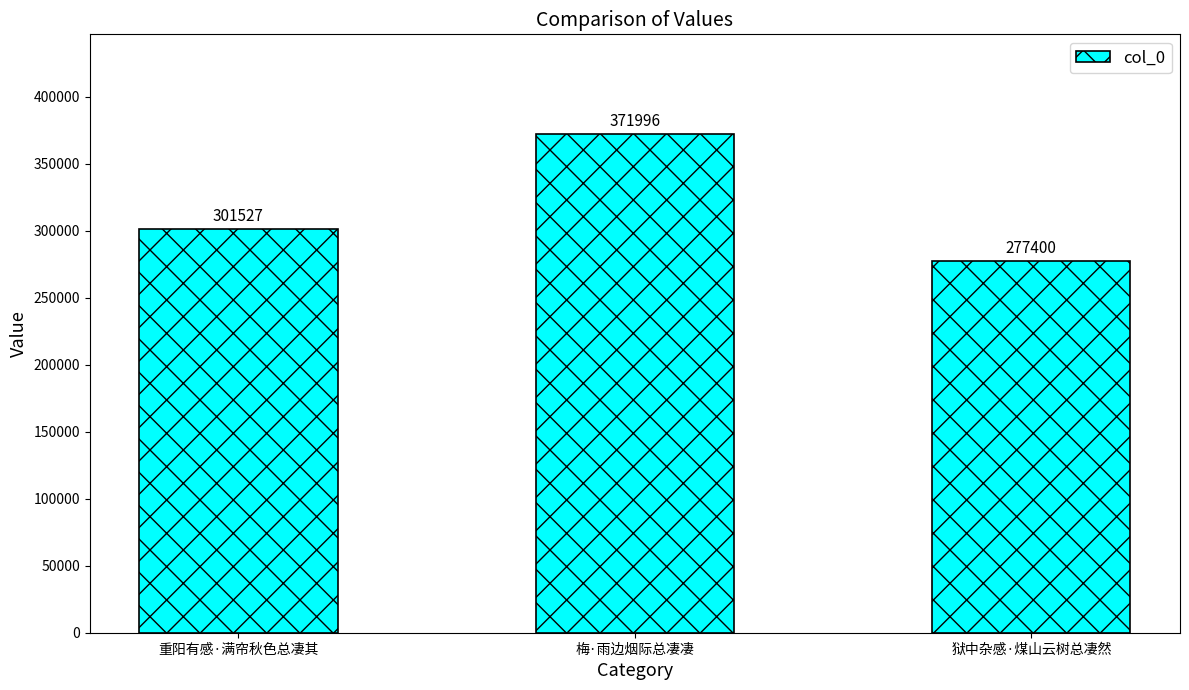

True or false: the data shows 203713 at 重阳有感·满帘秋色总凄其.

False